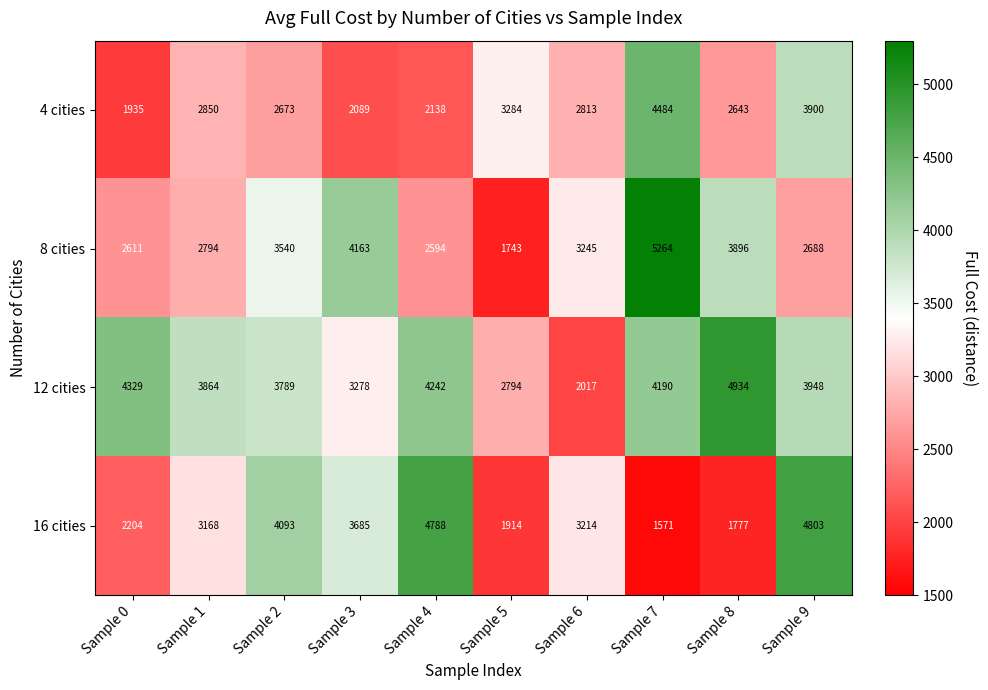

Rank the categories by 12 cities value from highest to lowest.

Sample 8, Sample 0, Sample 4, Sample 7, Sample 9, Sample 1, Sample 2, Sample 3, Sample 5, Sample 6